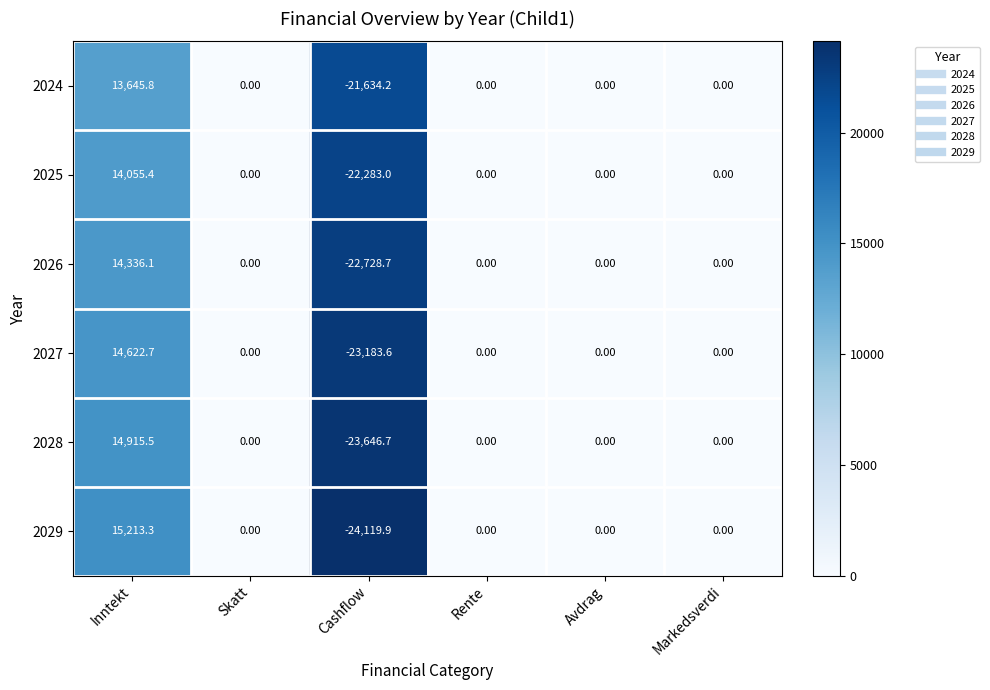

Which series has the largest total across all categories?

2024